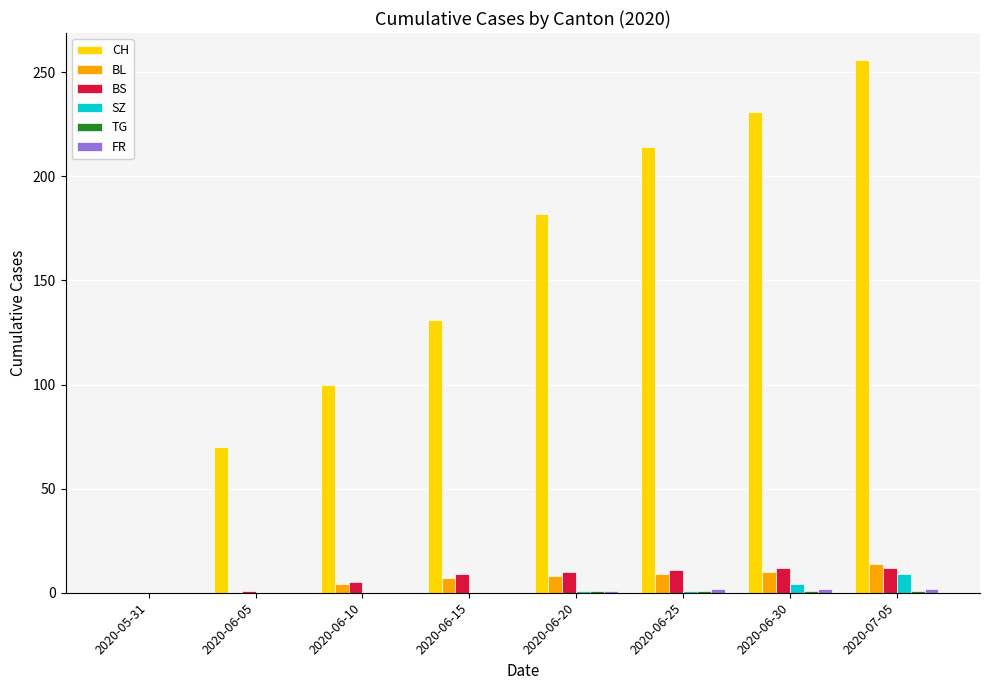

Which series changed the most between 2020-06-30 and 2020-07-05?

CH